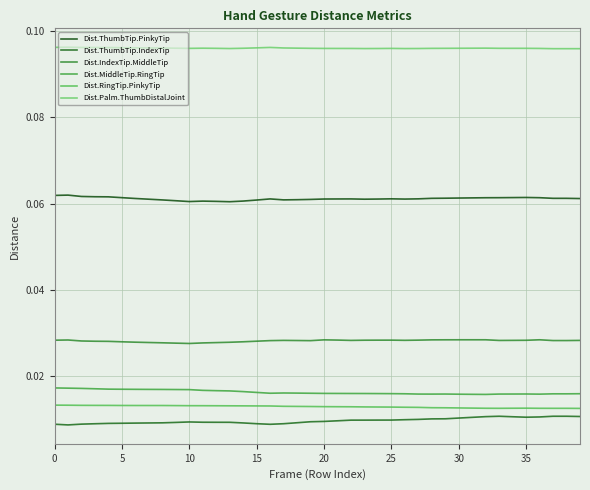

Which series has the largest total across all categories?

Dist.Palm.ThumbDistalJoint